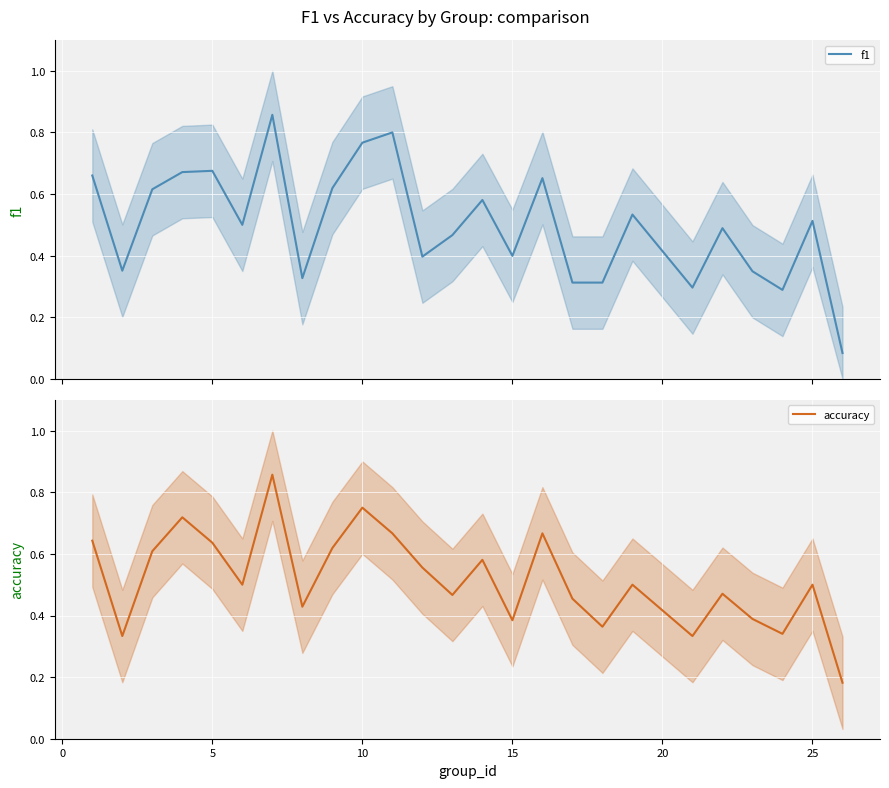

How many interior local valleys does the f1 series have?

7